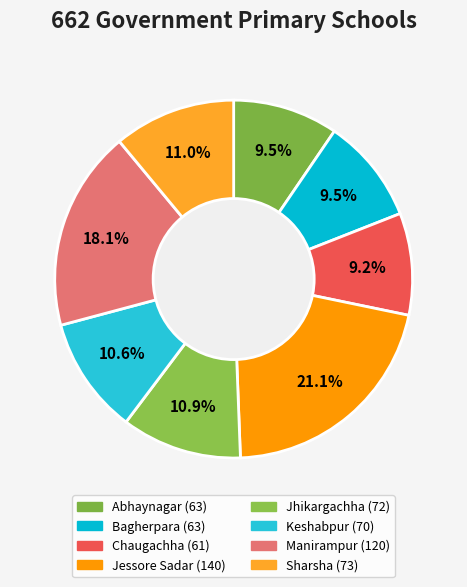

Is there any slice that represents more than half of the pie?

No